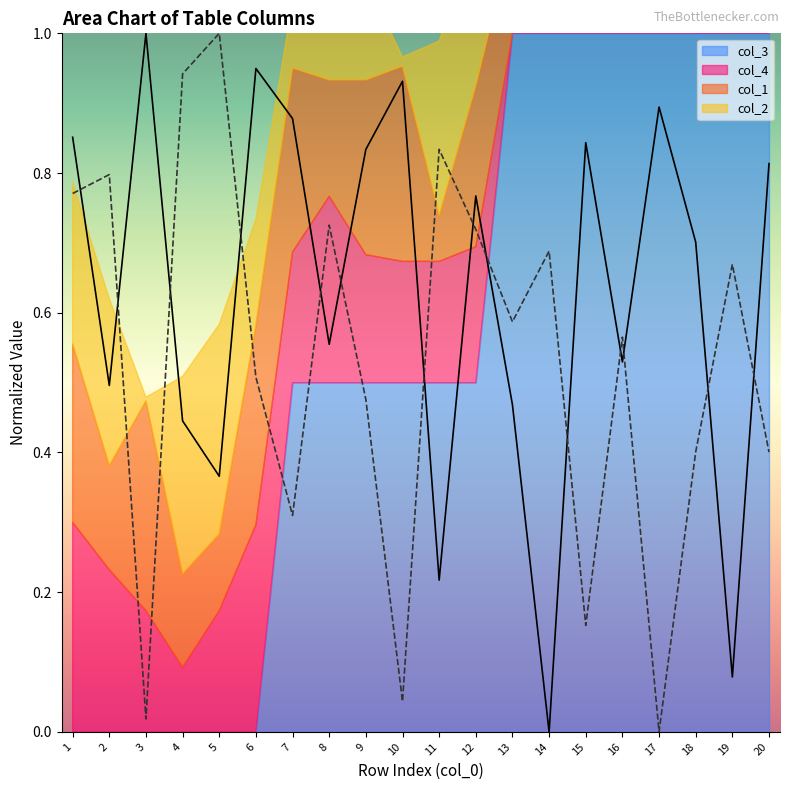

Which series has the largest total across all categories?

col_1